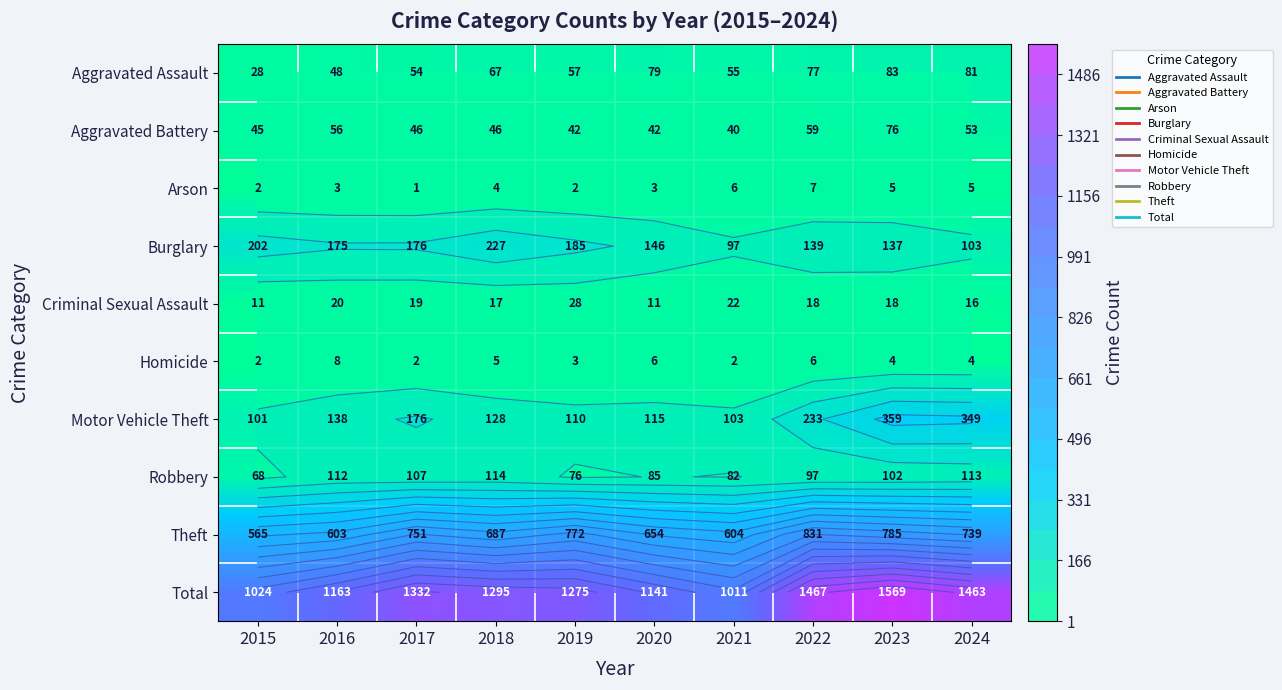

What is the spread (max minus min) of values at 2016?

1160